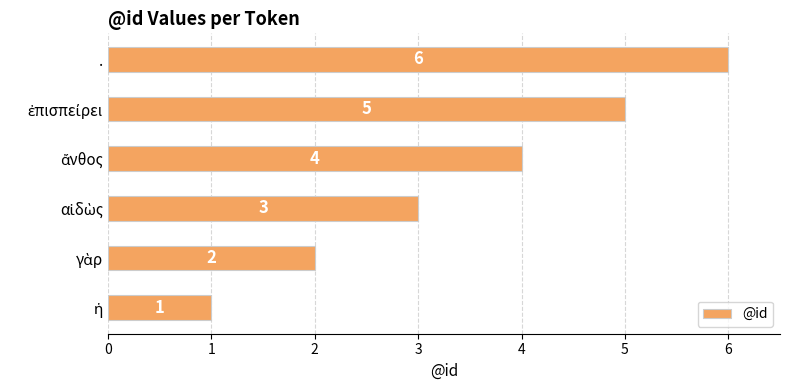

Which label corresponds to the largest value in the chart?

.